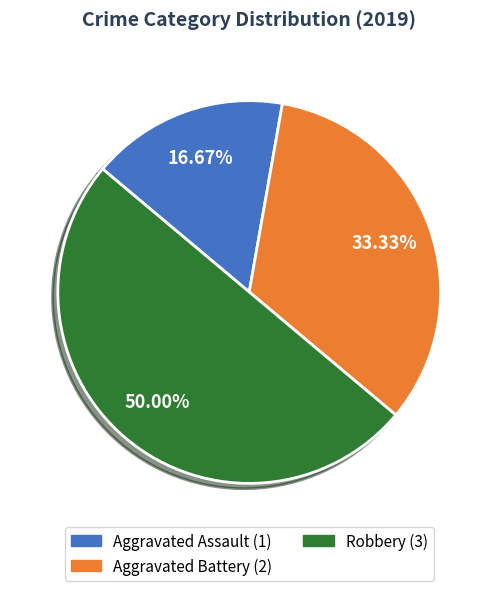

Rank the categories by value from highest to lowest.

Robbery, Aggravated Battery, Aggravated Assault